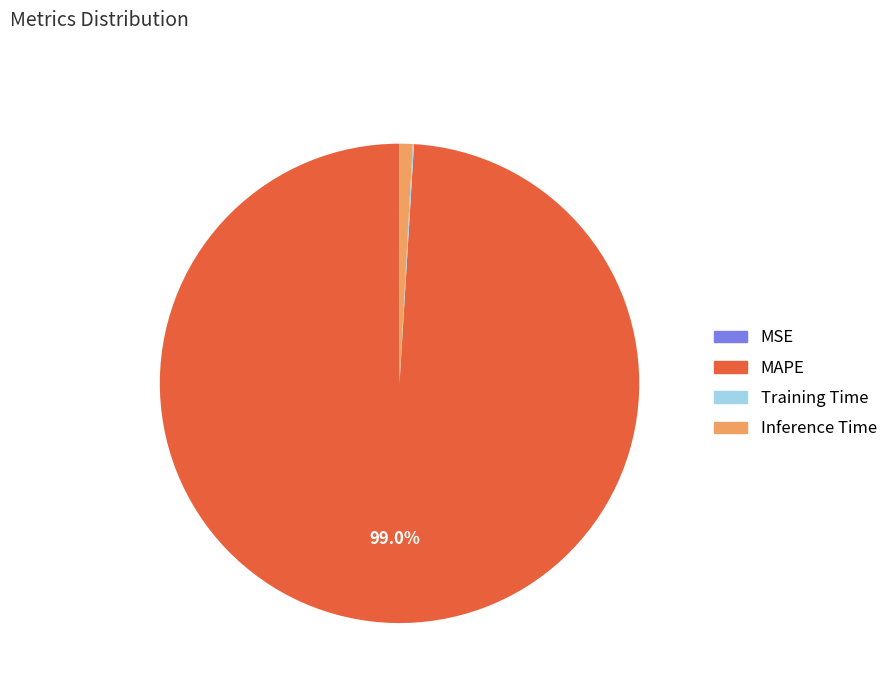

Combined, do Inference Time and MAPE account for over 50%?

Yes